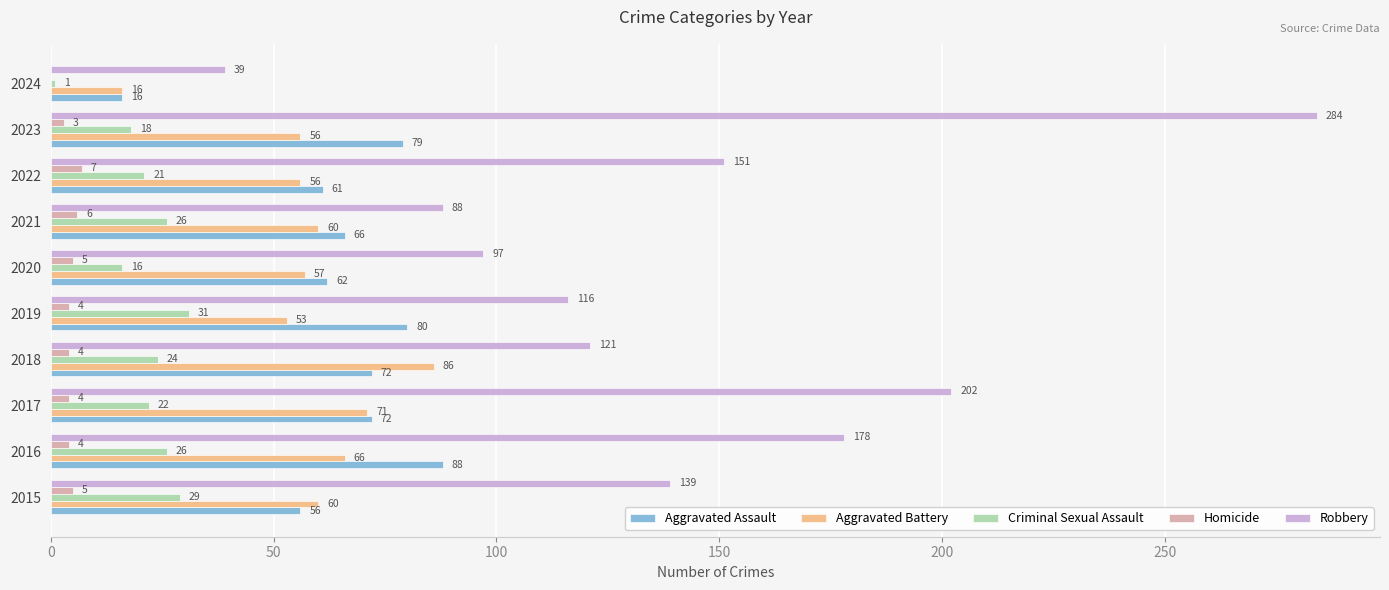

The Robbery series shows 168 at 2019. True or false?

False